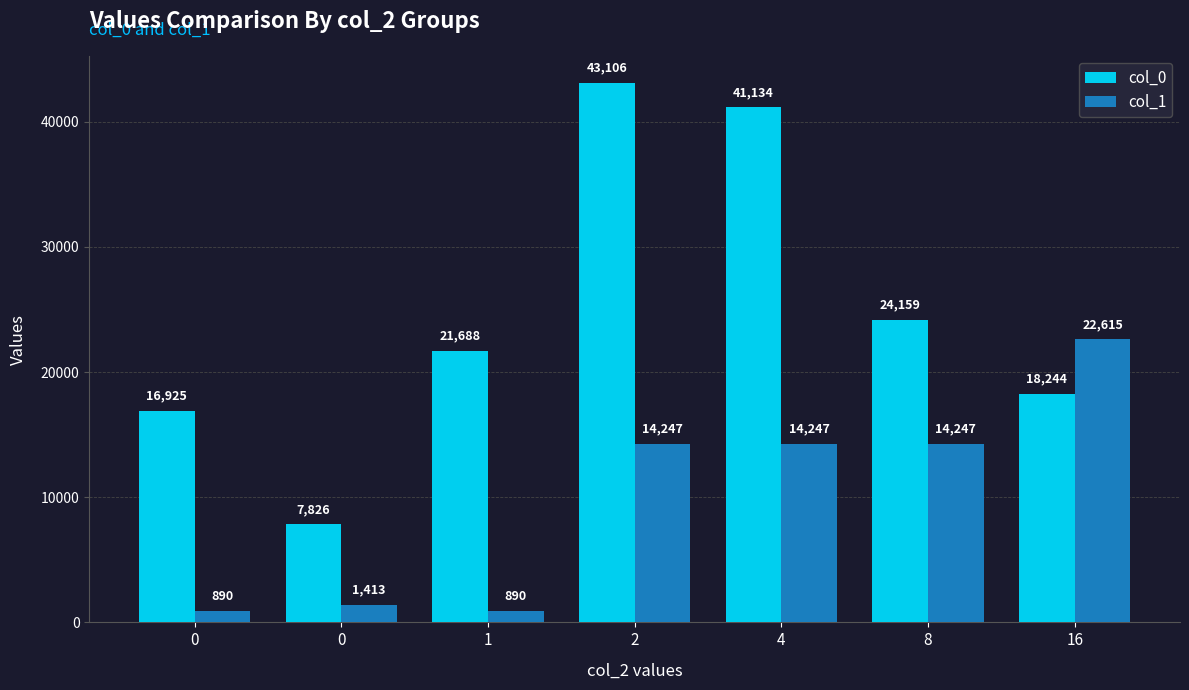

Does the chart contain any negative values?

No